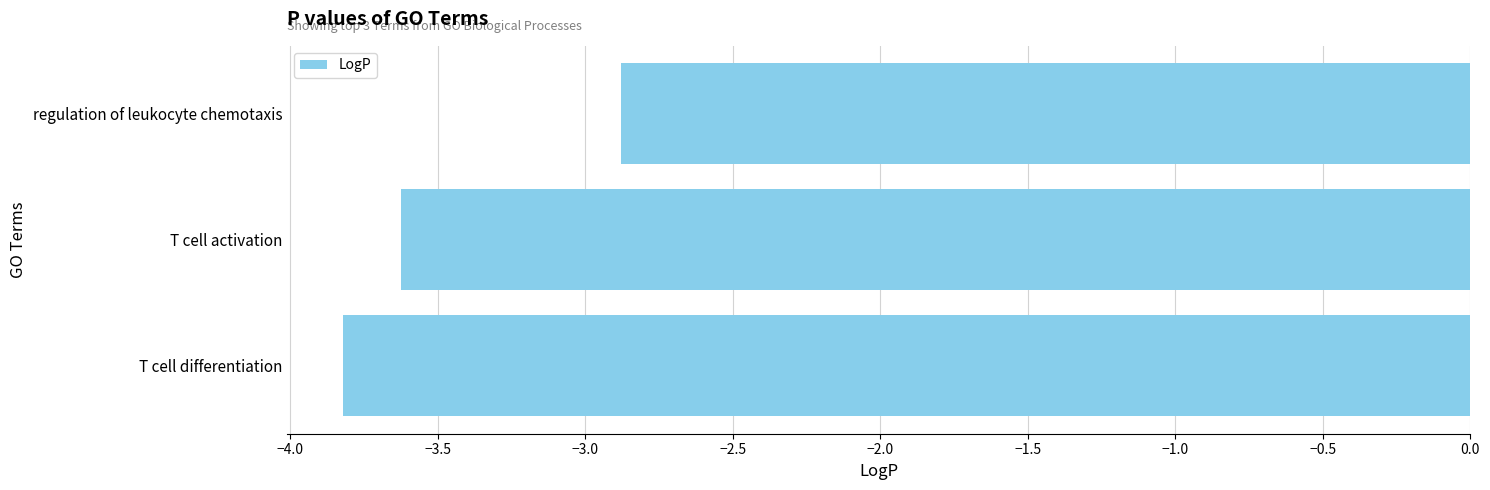

At which label is the value closest to -3?

regulation of leukocyte chemotaxis